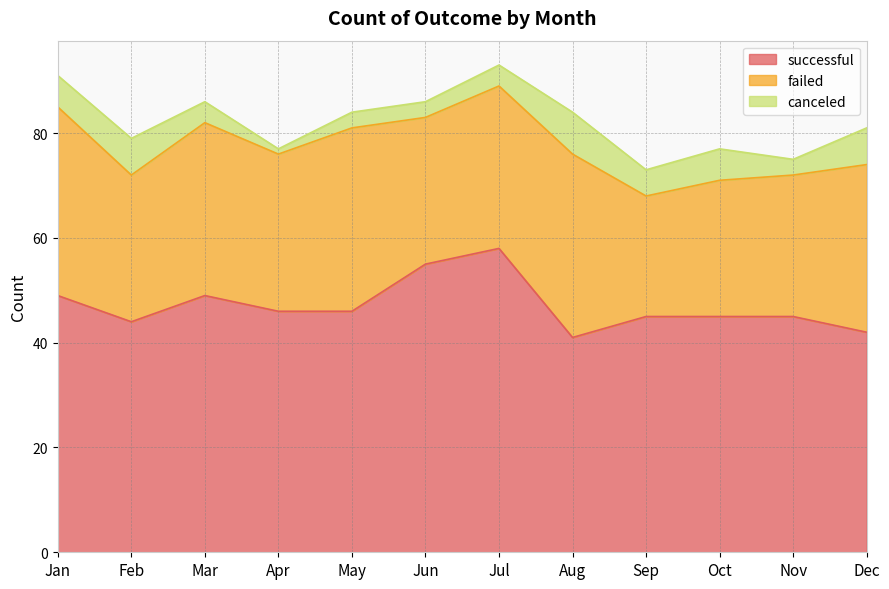

How many lines are shown in the chart?

3